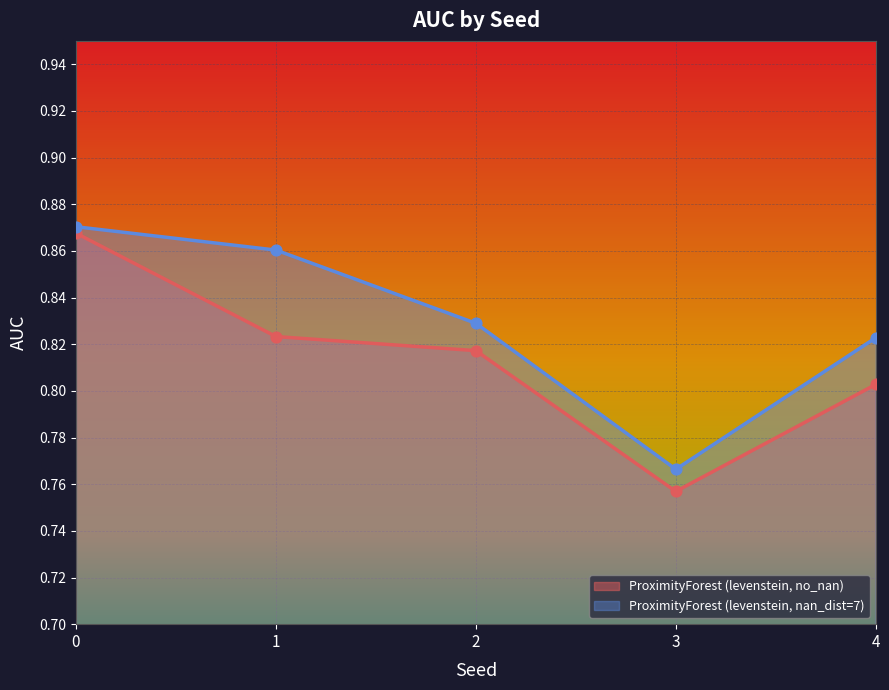

Which series reaches the maximum Y coordinate?

ProximityForest (levenstein, nan_dist=7)